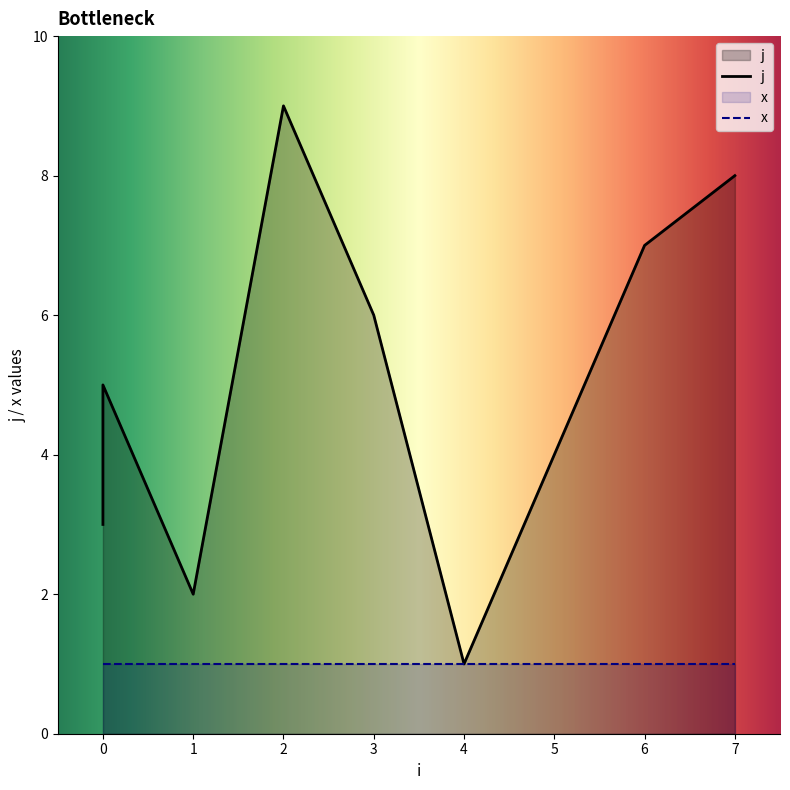

What is the sum of the values at 1 and 6?

9